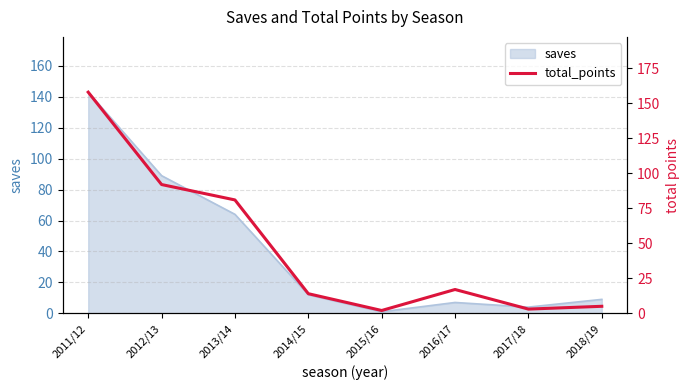

Count the number of values greater than 17.

3